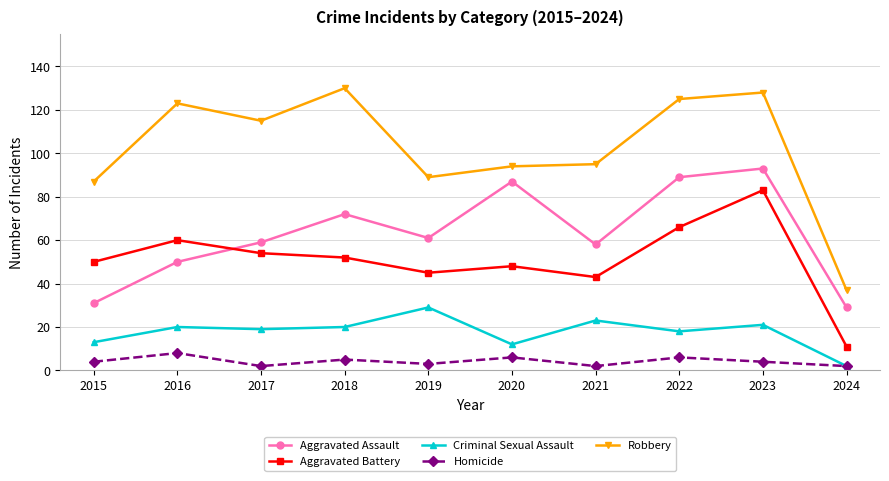

How many lines are shown in the chart?

5